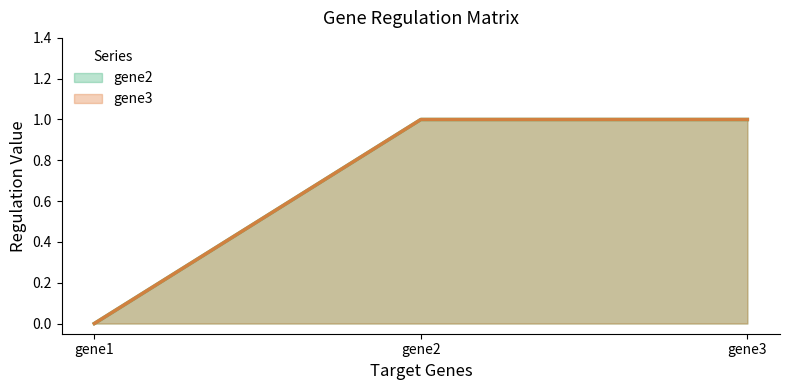

Which series has the widest spread of values?

gene2